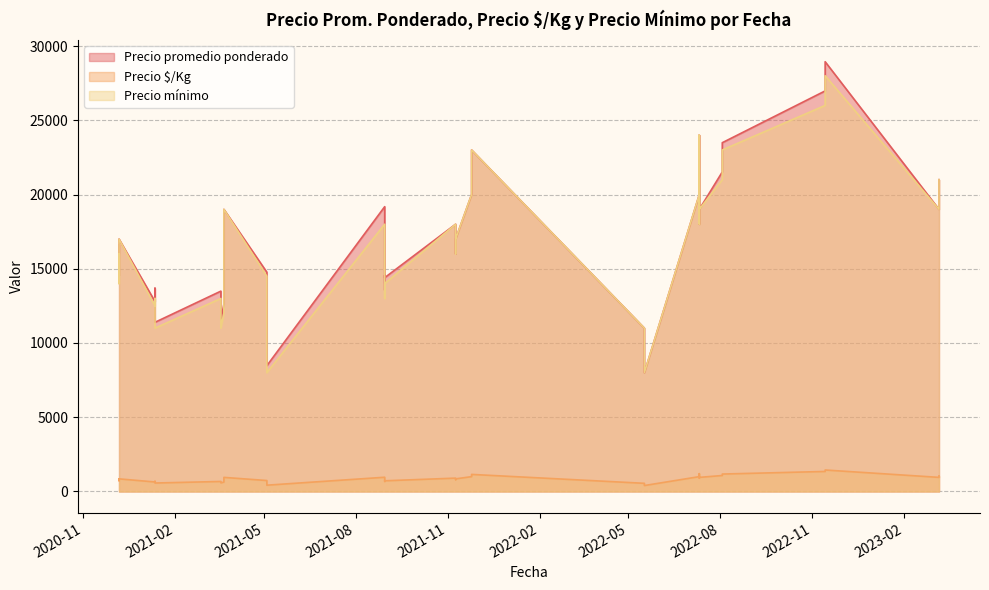

Is it true that Precio promedio ponderado equals 33017 at 2021-11-25?

False